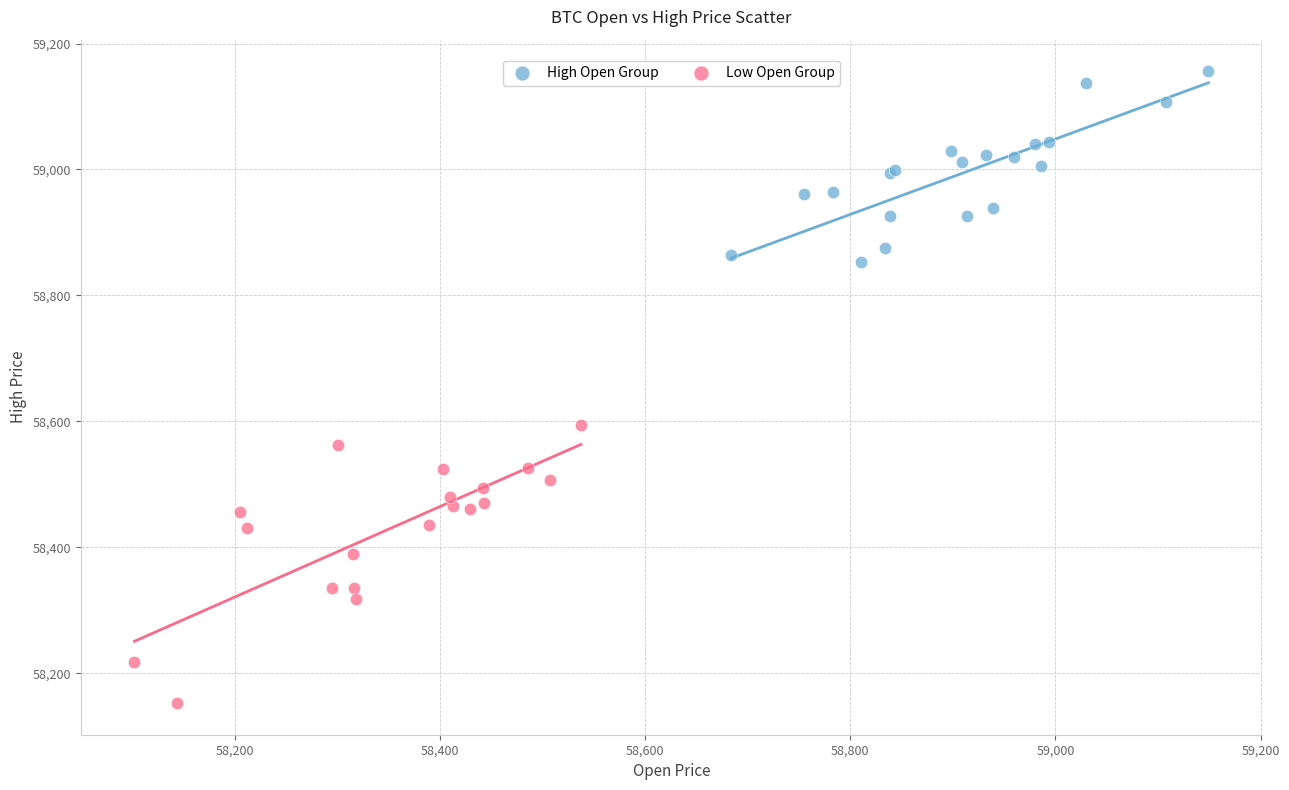

Which series reaches the maximum Y coordinate?

High Open Group